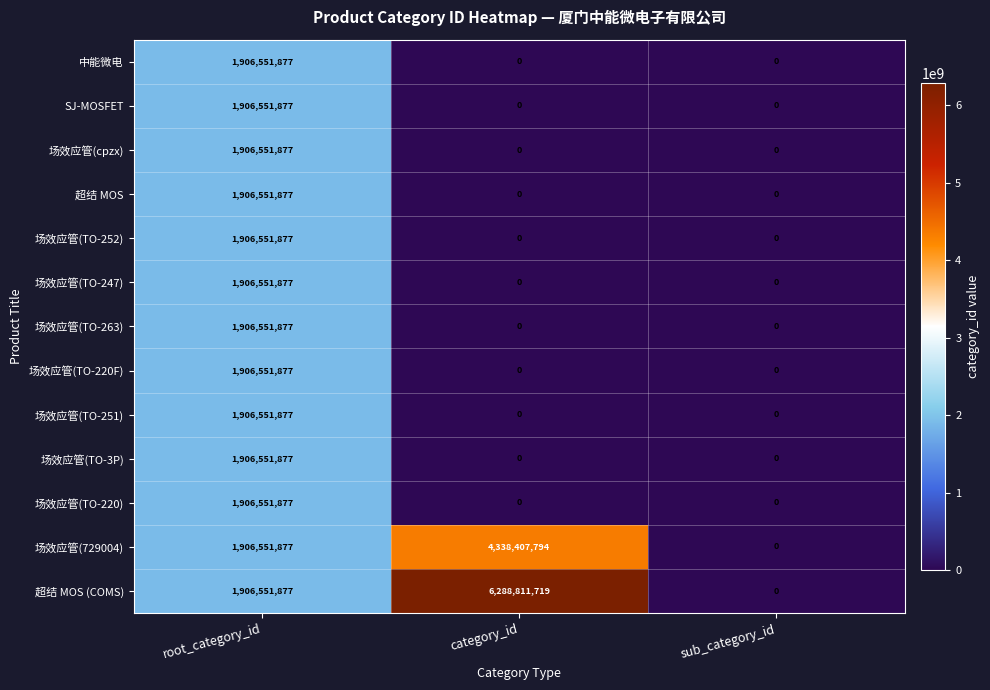

Count the 场效应管(cpzx) values in the range 0 to 1906551877.

3